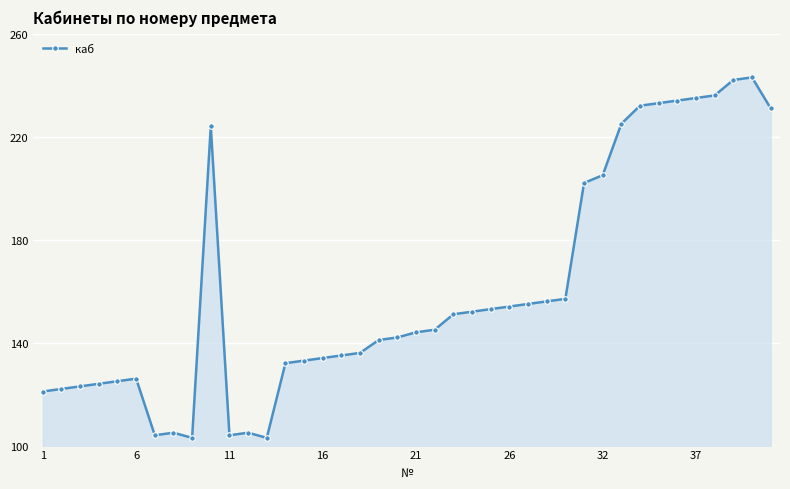

How many values are below 145?

20